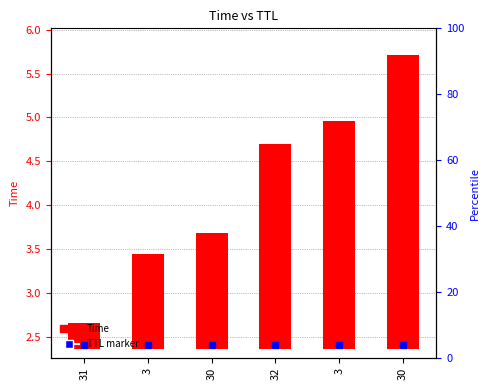

Rank the categories by value from lowest to highest.

31, 3, 30, 32, 3, 30